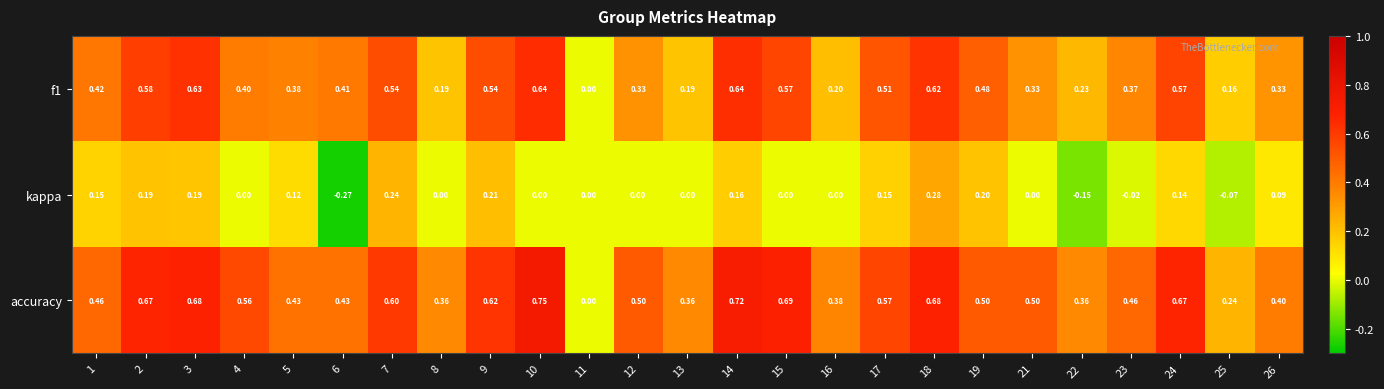

How many series are shown in this chart?

3